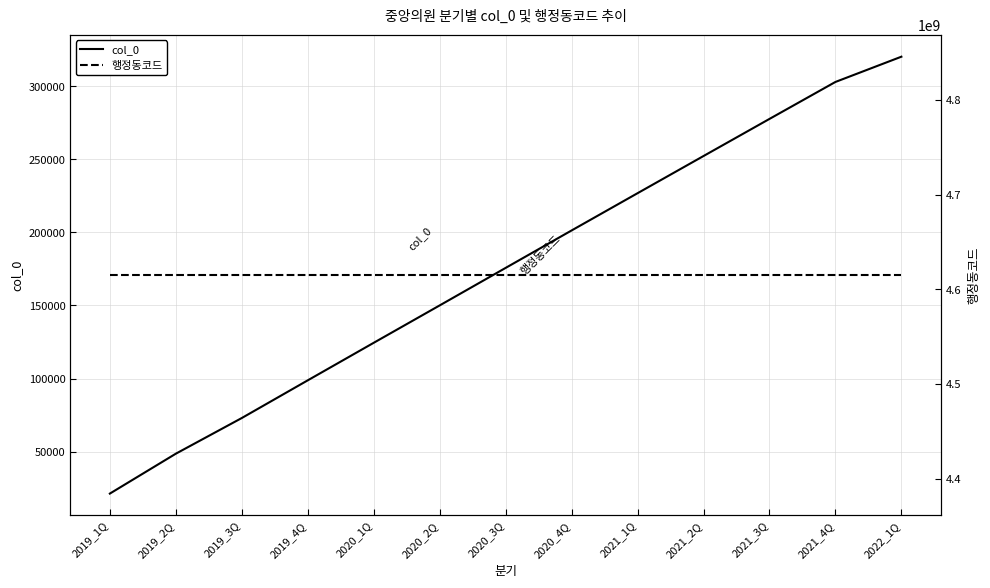

True or false: 행정동코드 and col_0 cross at least once.

False